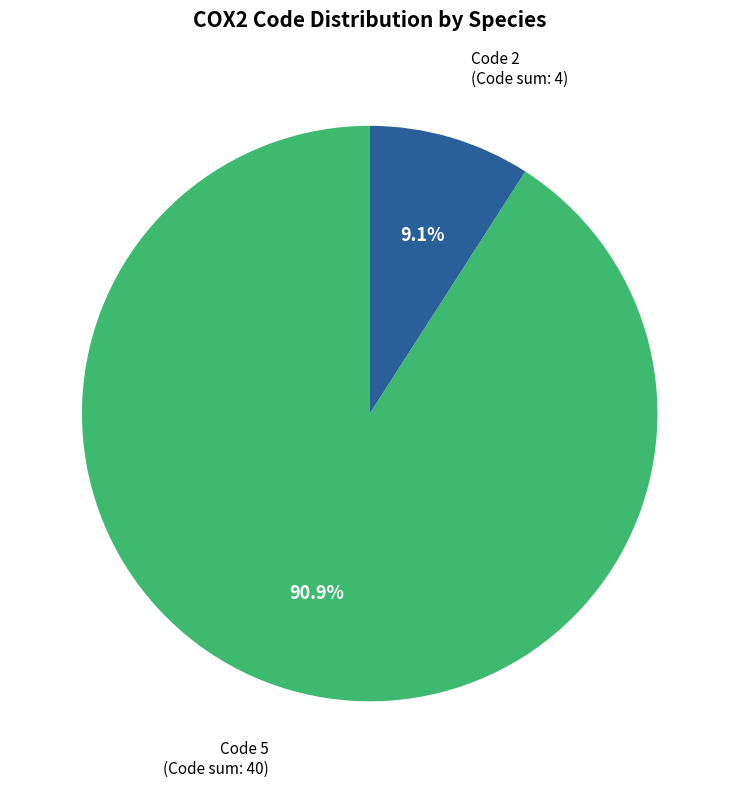

Is there a majority slice in this chart?

Yes